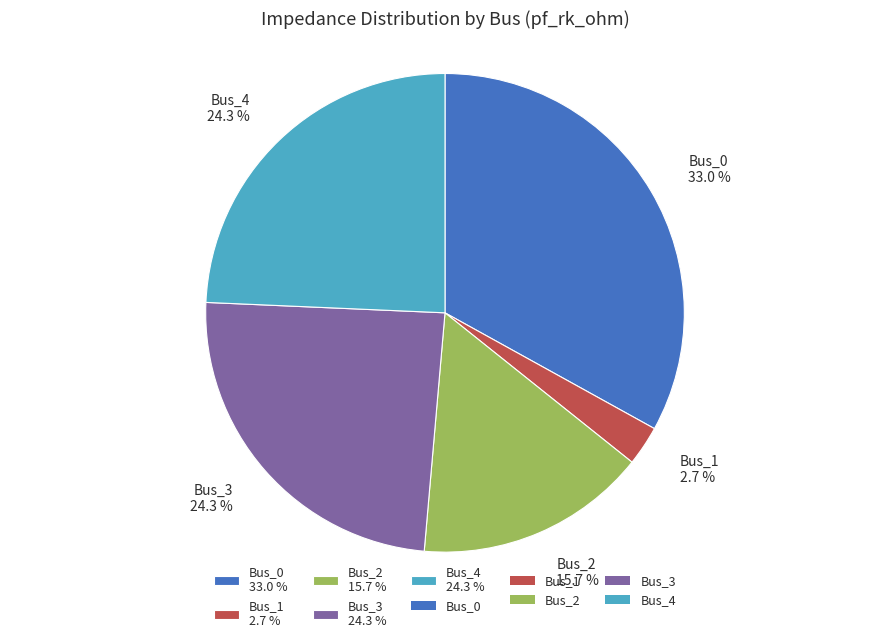

Does any single category account for the majority?

No